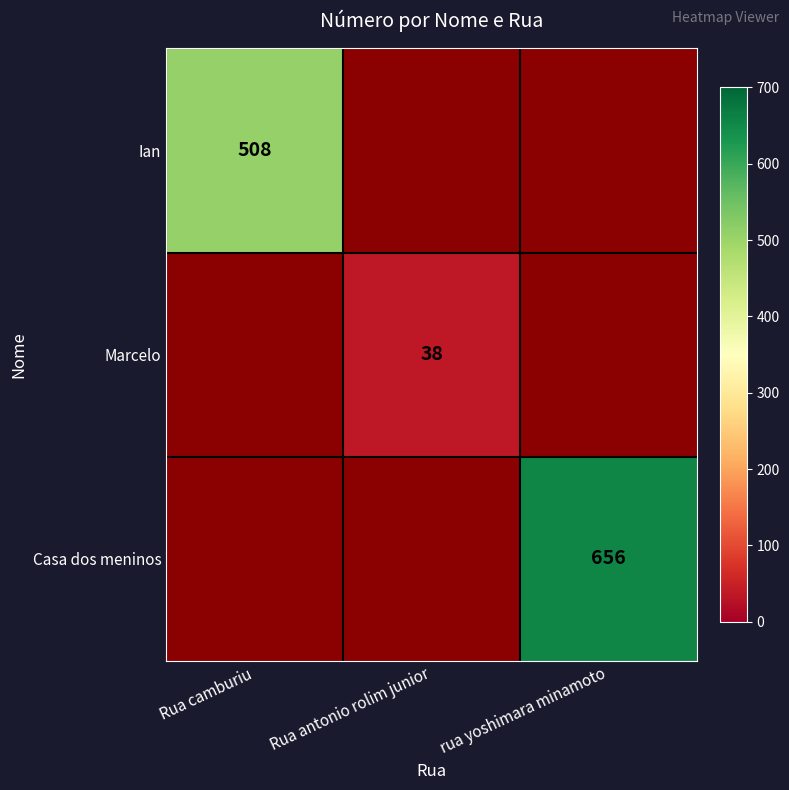

Which label corresponds to the largest value in the chart?

rua yoshimara minamoto